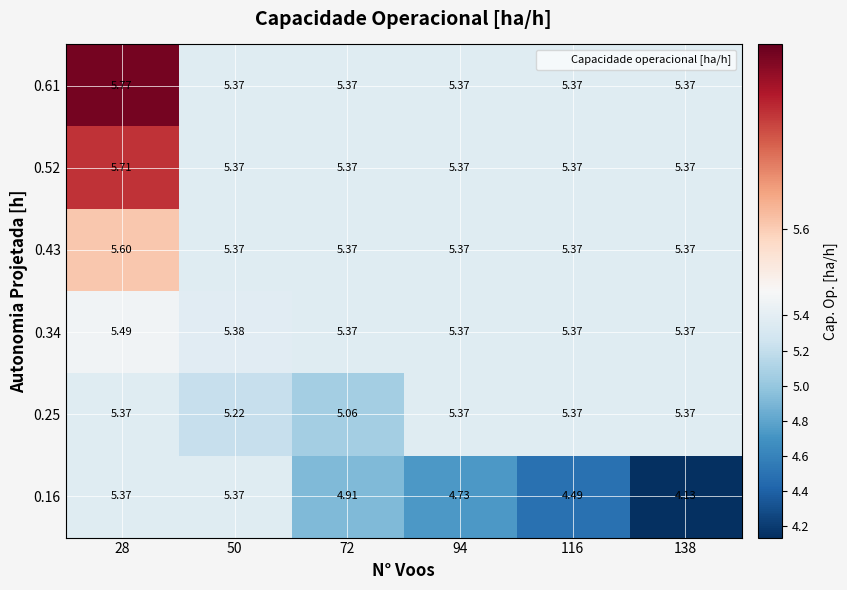

Is the value of 0.43 at 28 greater than the value of 0.61 at 94?

Yes